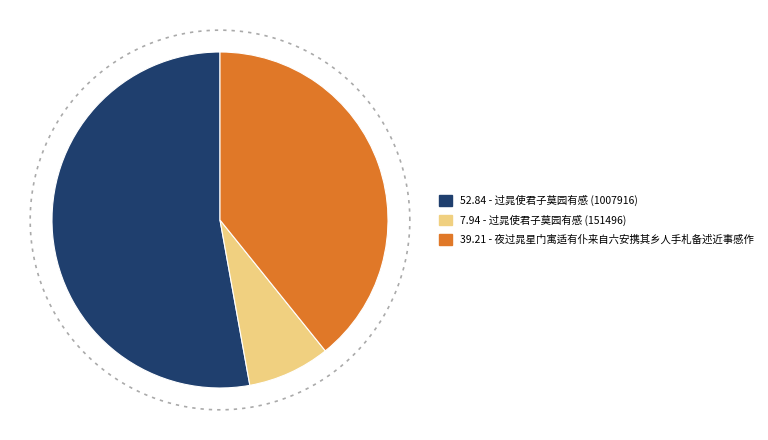

Does 过晁使君子莫园有感 (151496) represent more than half of the total?

No